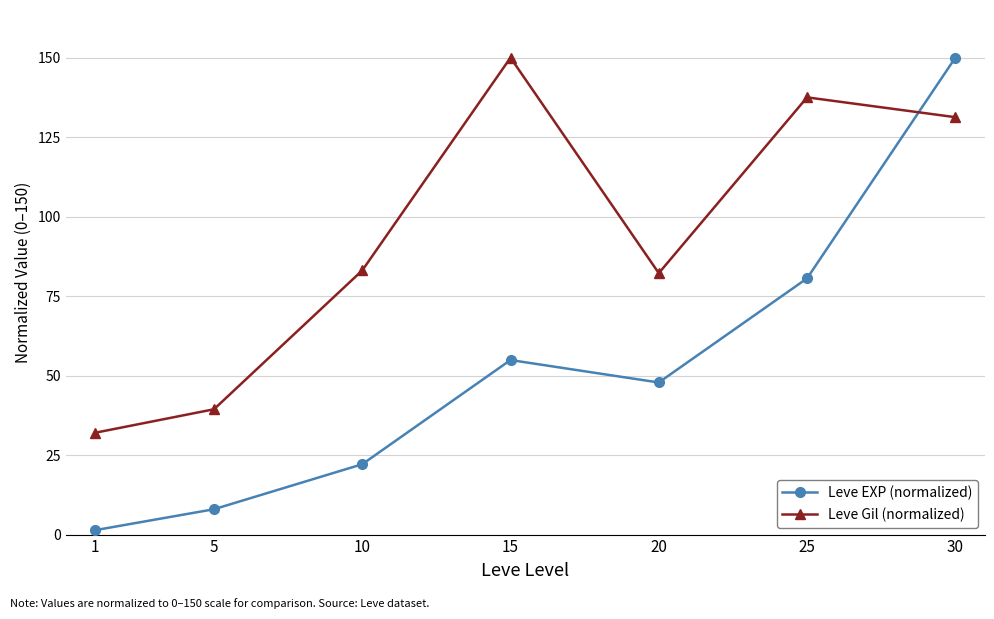

Reading left to right, transcribe all the data shown in this chart.

Leve EXP (normalized): 1.4	8.0	22.1	54.9	47.8	80.6	150.0
Leve Gil (normalized): 32.0	39.4	83.1	150.0	82.2	137.5	131.3